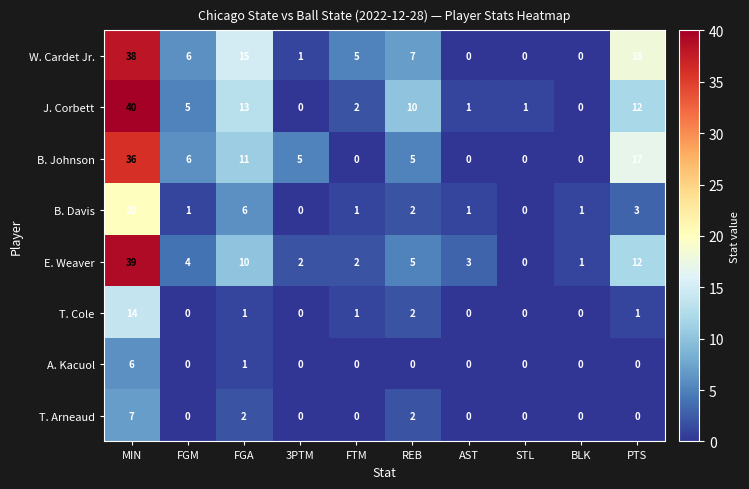

How many series are shown in this chart?

8